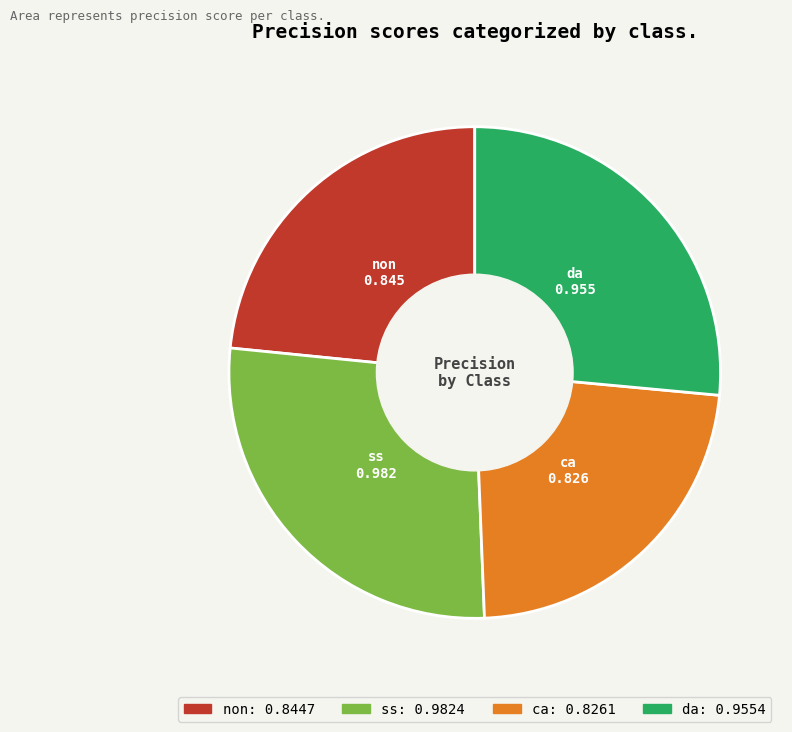

Which has a higher value, ca or ss?

ss